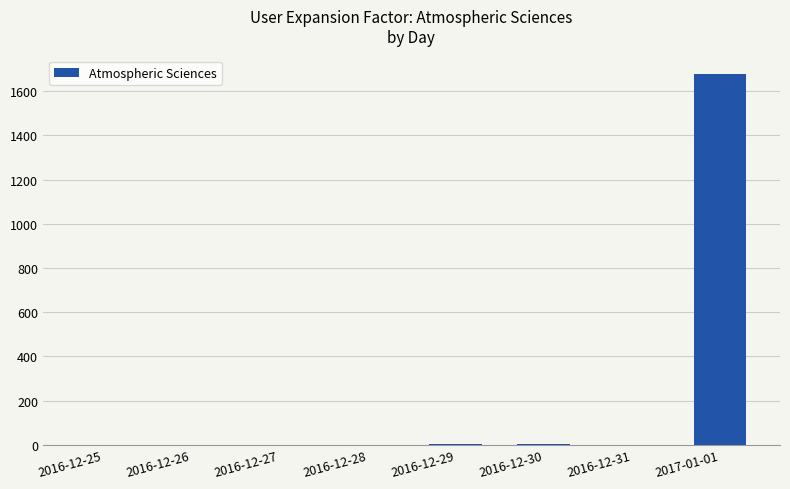

Is it true that the value at 2017-01-01 is 714.8?

False